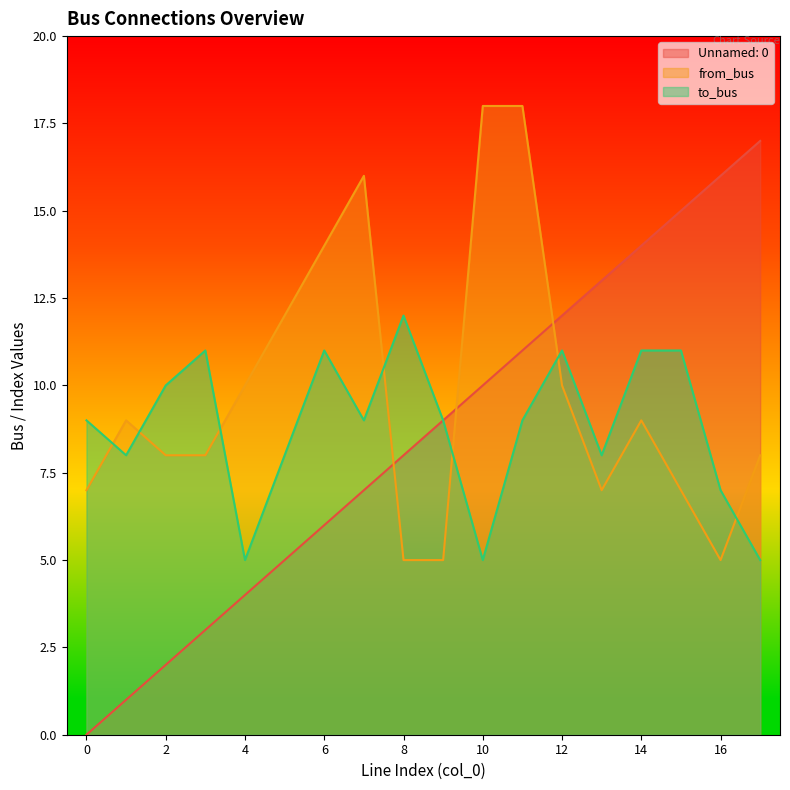

What is the maximum value shown in the chart?

18